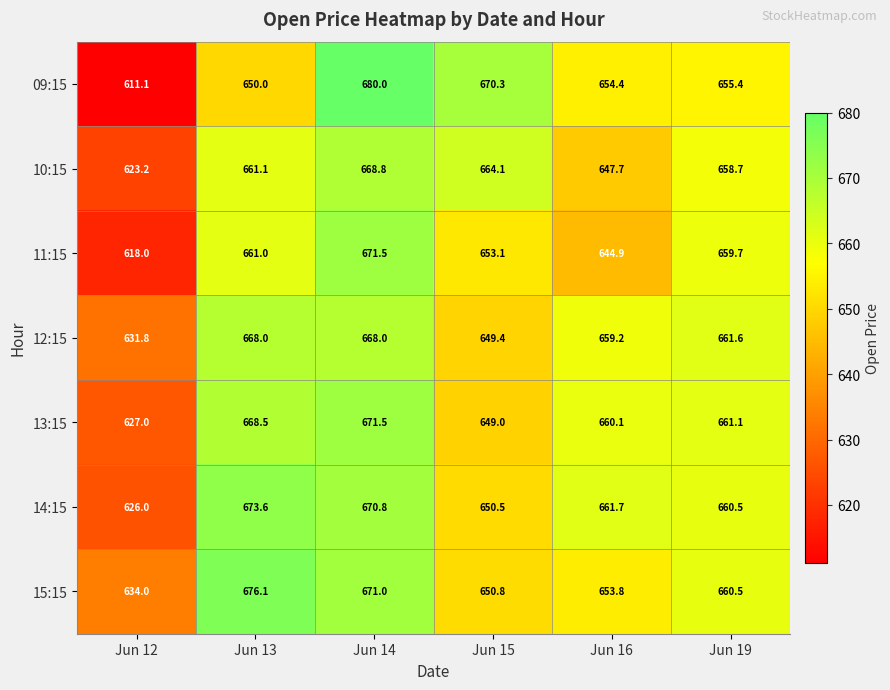

Which category has the lowest value across all series?

Jun 12